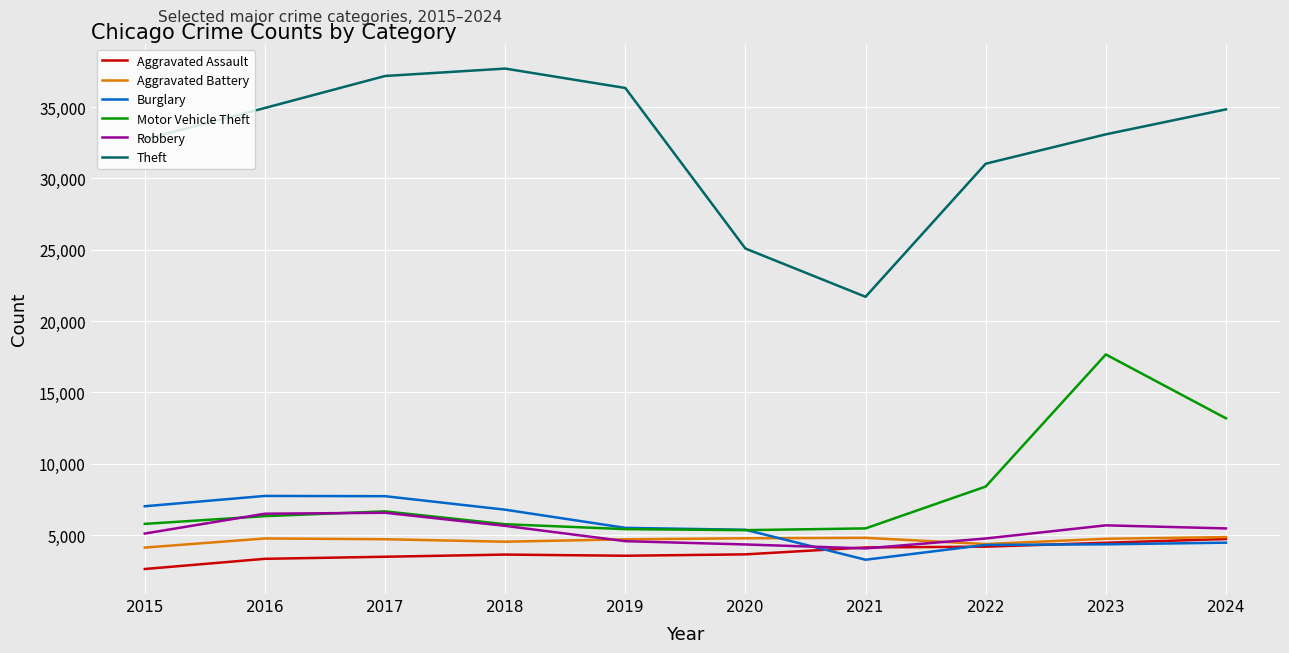

Is it true that Robbery equals 7302 at 2020?

False